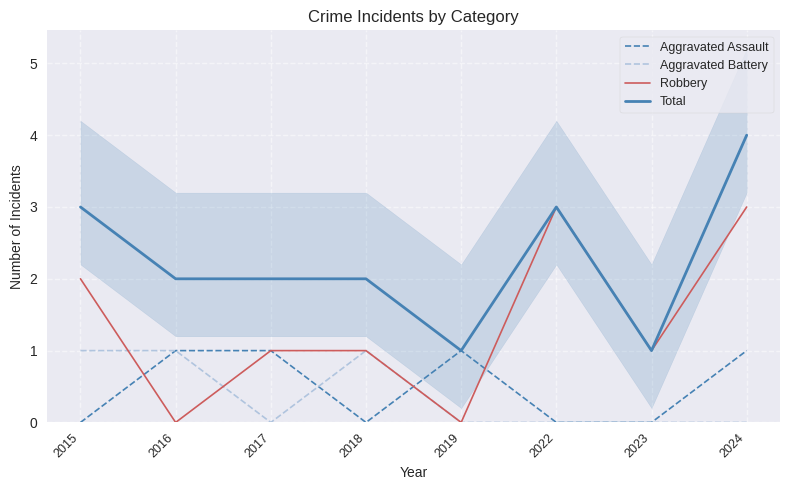

What is the difference between the highest and lowest values at 2022?

3